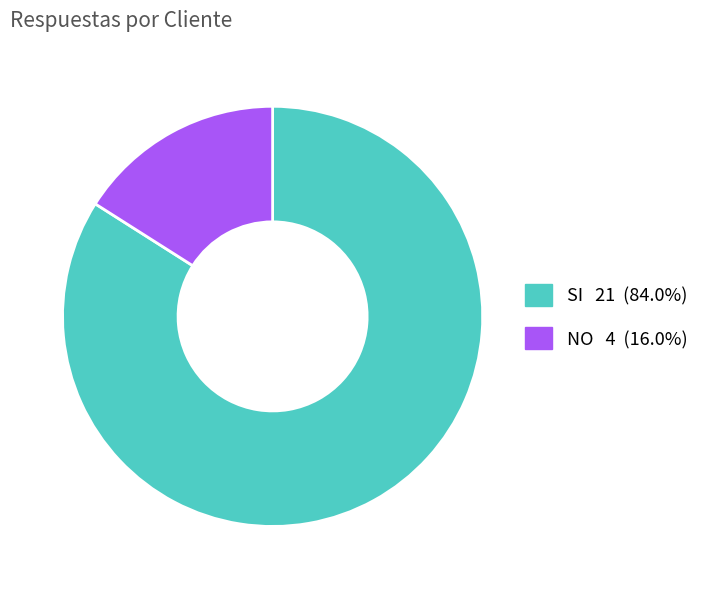

Do NO and SI together represent more than half of the pie?

Yes